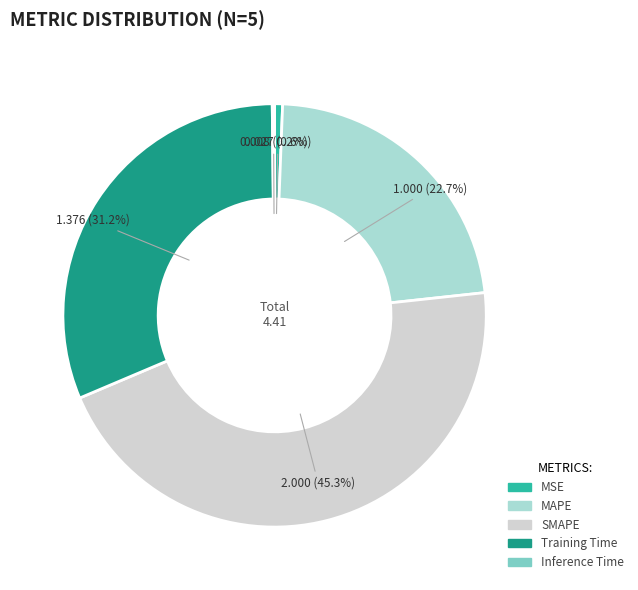

Which category has the biggest portion of the pie?

SMAPE